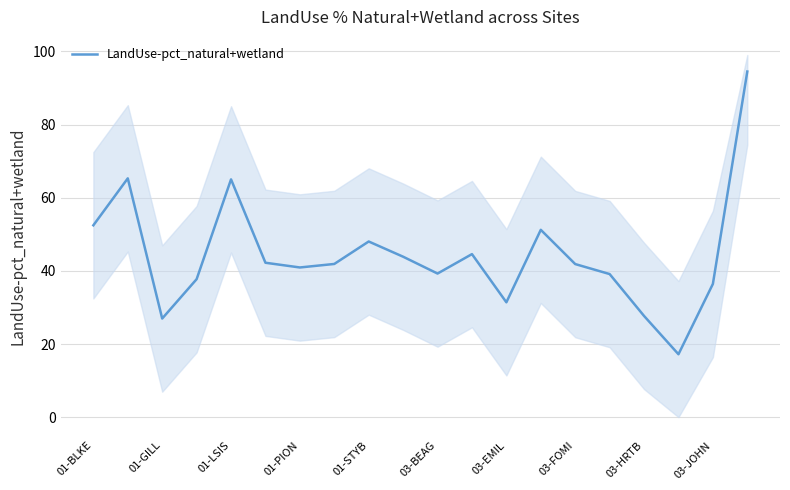

What is the highest value of the LandUse-pct_natural+wetland series?

94.5